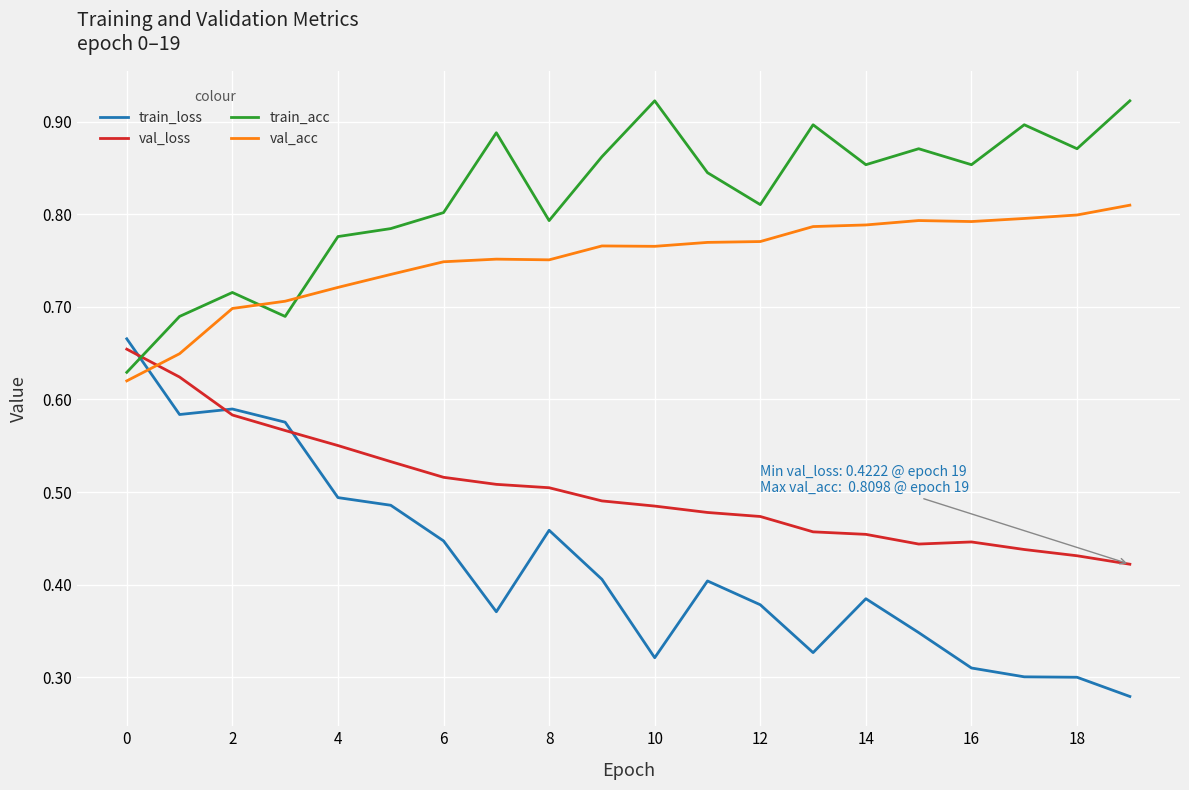

What are all the series names shown in the legend?

train_loss, val_loss, train_acc, val_acc